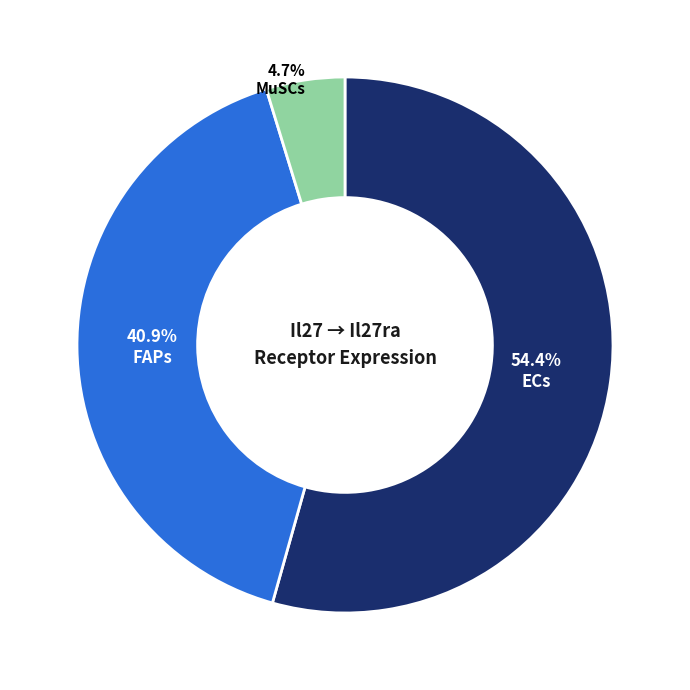

How many segments does this pie chart have?

3